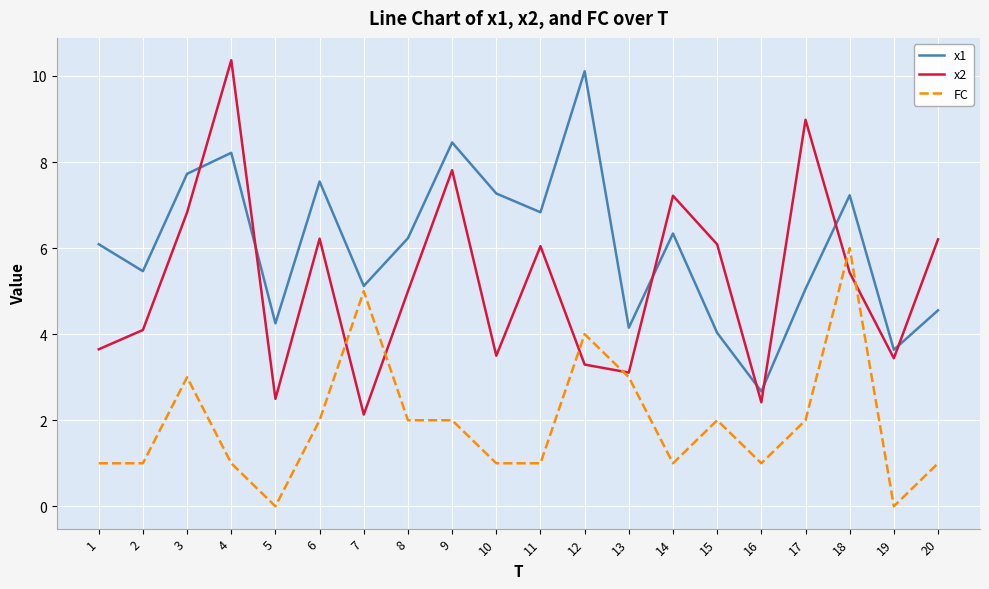

At which label does x2 first exceed 5?

3